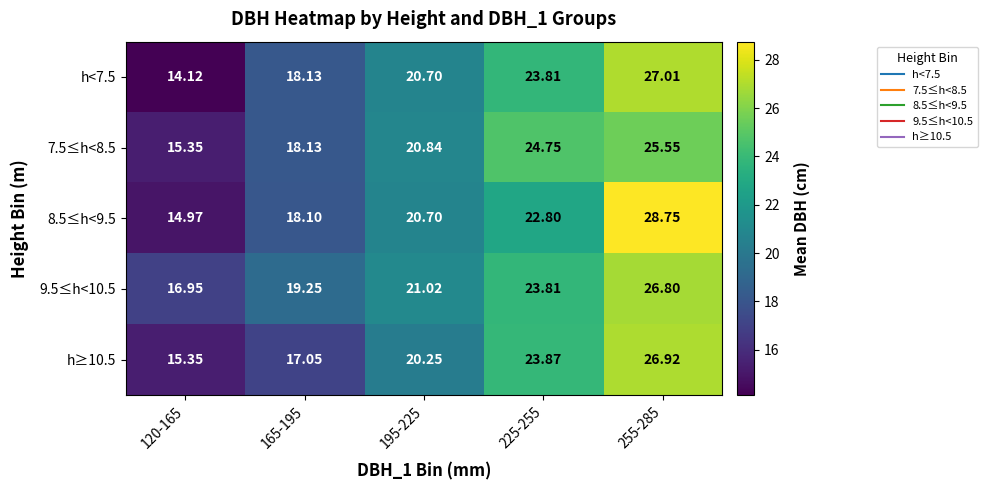

Is the value of 8.5≤h<9.5 at 255-285 greater than the value of 7.5≤h<8.5 at 165-195?

Yes